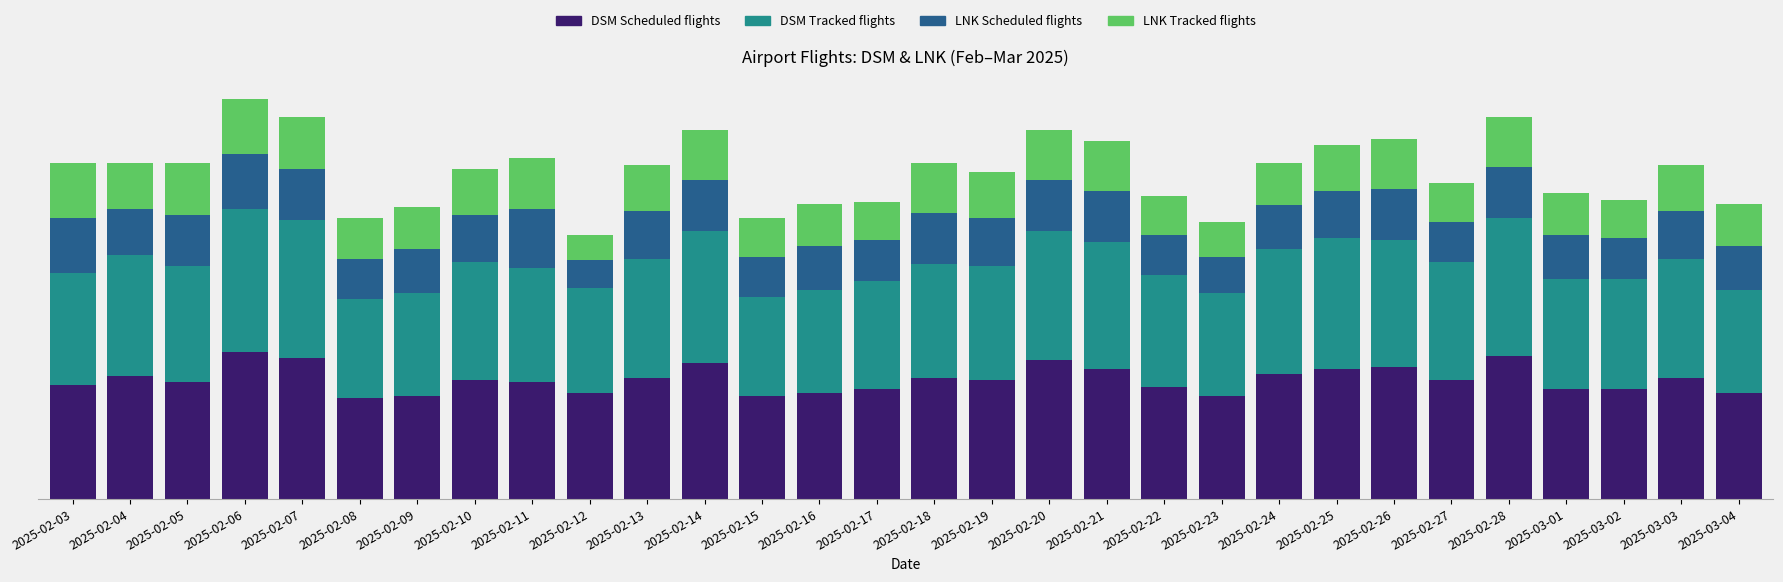

What is the total value across all series at 2025-02-06?

218